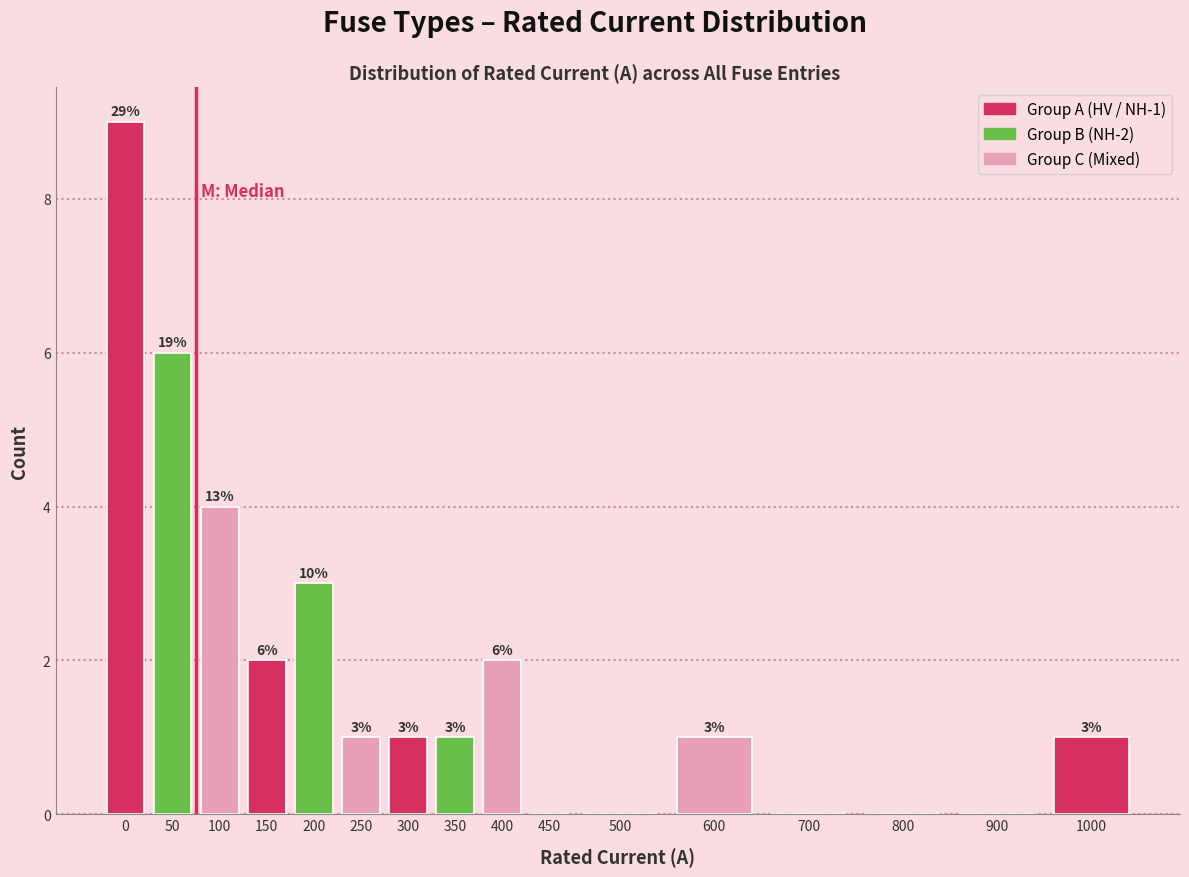

Reading left to right, list all the values displayed in this chart.

0=9	50=6	100=4	150=2	200=3	250=1	300=1	350=1	400=2	450=0	500=0	600=1	700=0	800=0	900=0	1000=1